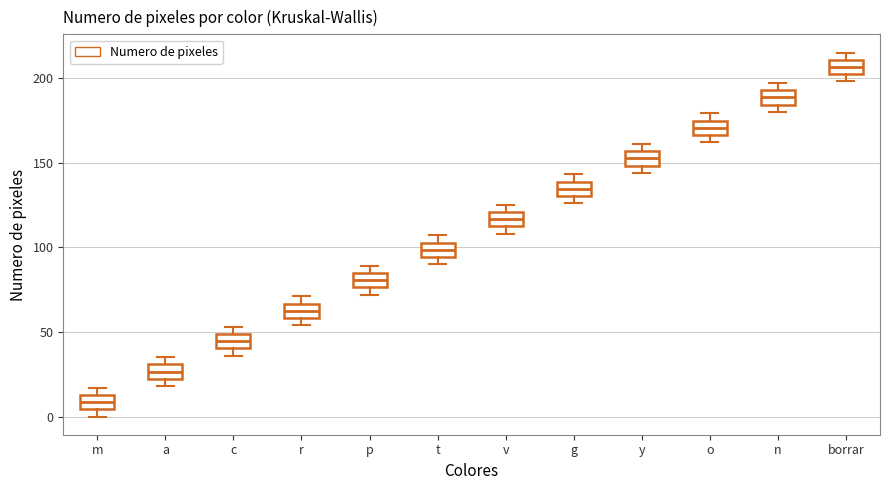

Where is the upper edge of the box for m on the y-axis? The values are not printed on the chart, so give them approximately, as read against the axis.

15